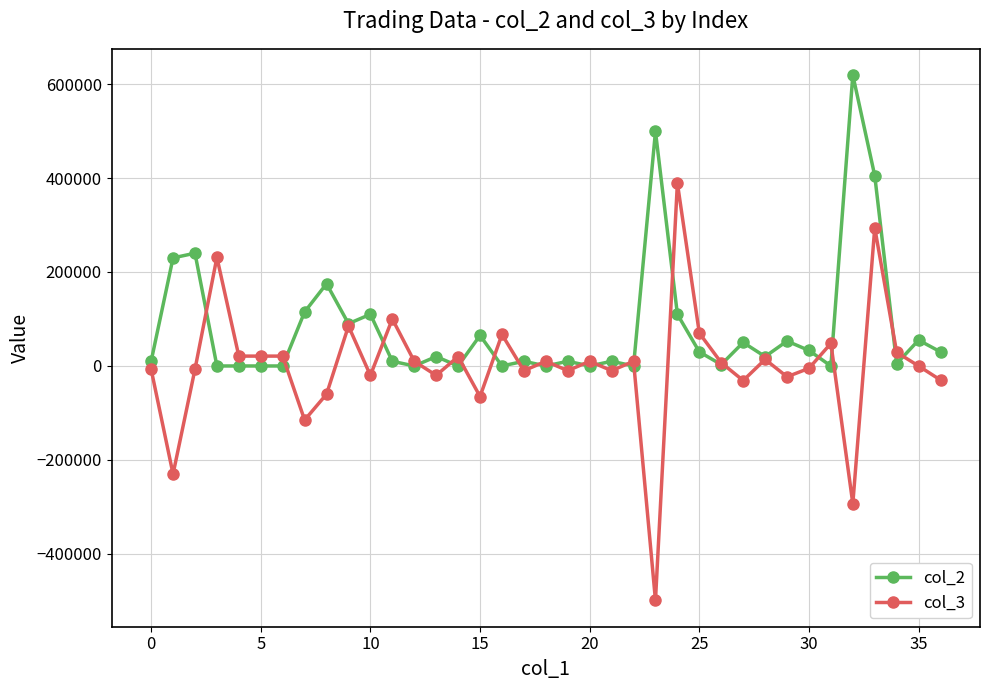

True or false: col_2 has more than 1 interior local peaks.

True